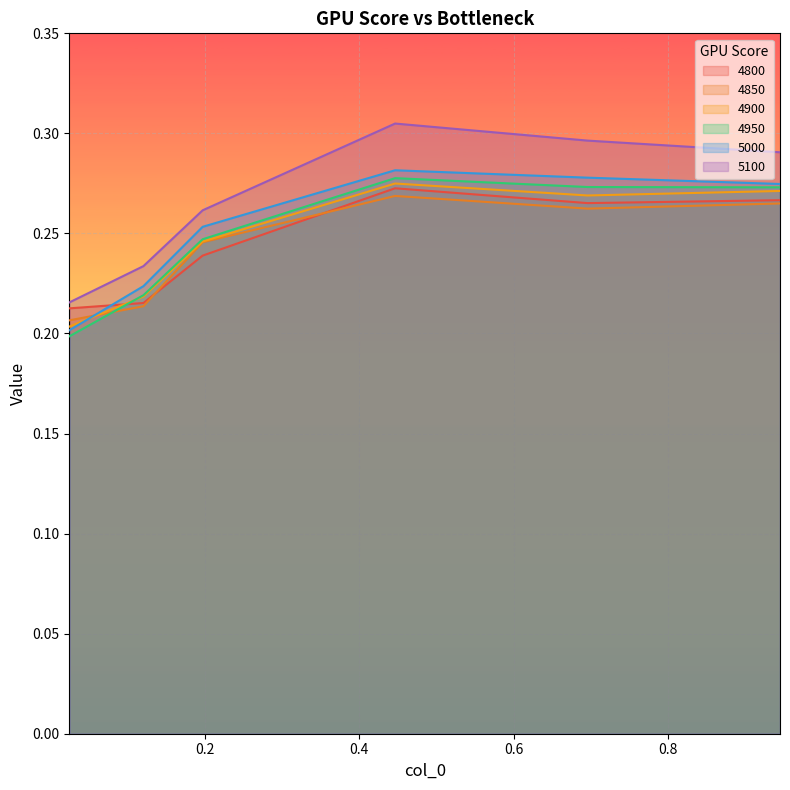

Reading right to left, transcribe all the data shown in this chart.

4800: 0.9452054794520548=0.3	0.6958904109589041=0.3	0.4465753424657534=0.3	0.1972602739726027=0.2	0.1205479452054795=0.2	0.02465753424657534=0.2
4850: 0.9452054794520548=0.3	0.6958904109589041=0.3	0.4465753424657534=0.3	0.1972602739726027=0.2	0.1205479452054795=0.2	0.02465753424657534=0.2
4900: 0.9452054794520548=0.3	0.6958904109589041=0.3	0.4465753424657534=0.3	0.1972602739726027=0.2	0.1205479452054795=0.2	0.02465753424657534=0.2
4950: 0.9452054794520548=0.3	0.6958904109589041=0.3	0.4465753424657534=0.3	0.1972602739726027=0.2	0.1205479452054795=0.2	0.02465753424657534=0.2
5000: 0.9452054794520548=0.3	0.6958904109589041=0.3	0.4465753424657534=0.3	0.1972602739726027=0.3	0.1205479452054795=0.2	0.02465753424657534=0.2
5100: 0.9452054794520548=0.3	0.6958904109589041=0.3	0.4465753424657534=0.3	0.1972602739726027=0.3	0.1205479452054795=0.2	0.02465753424657534=0.2